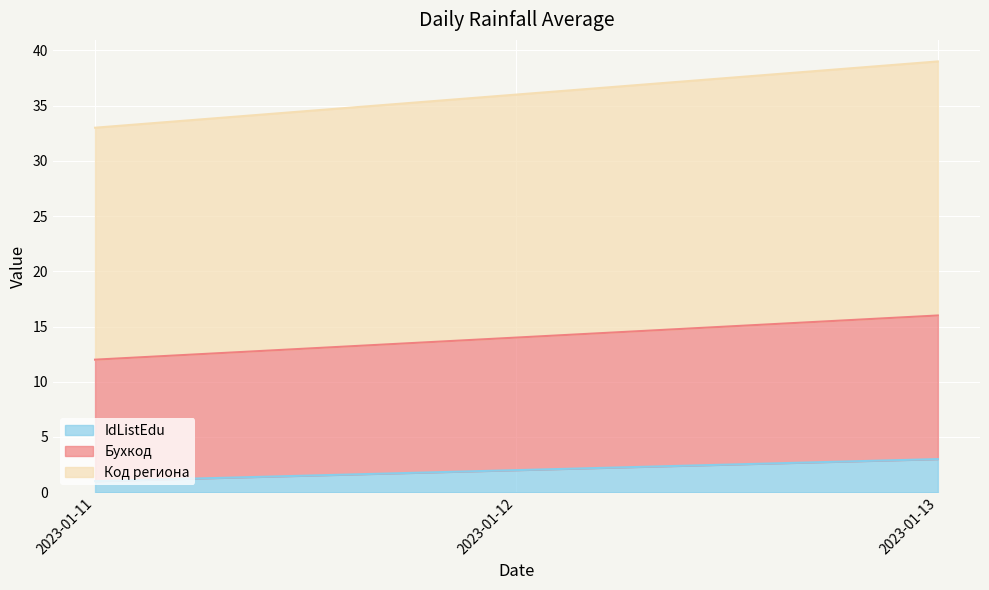

Which has a higher value, 2023-01-11 or 2023-01-12?

2023-01-12